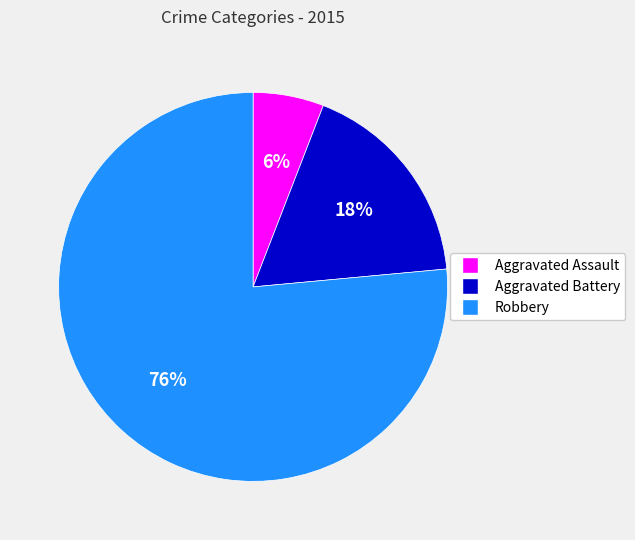

What is the majority slice?

Robbery